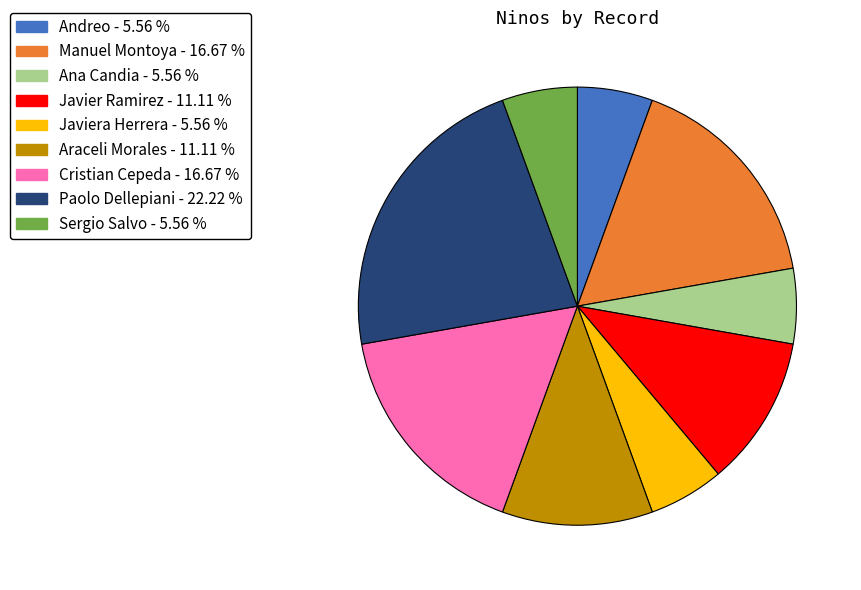

Is there any slice that represents more than half of the pie?

No